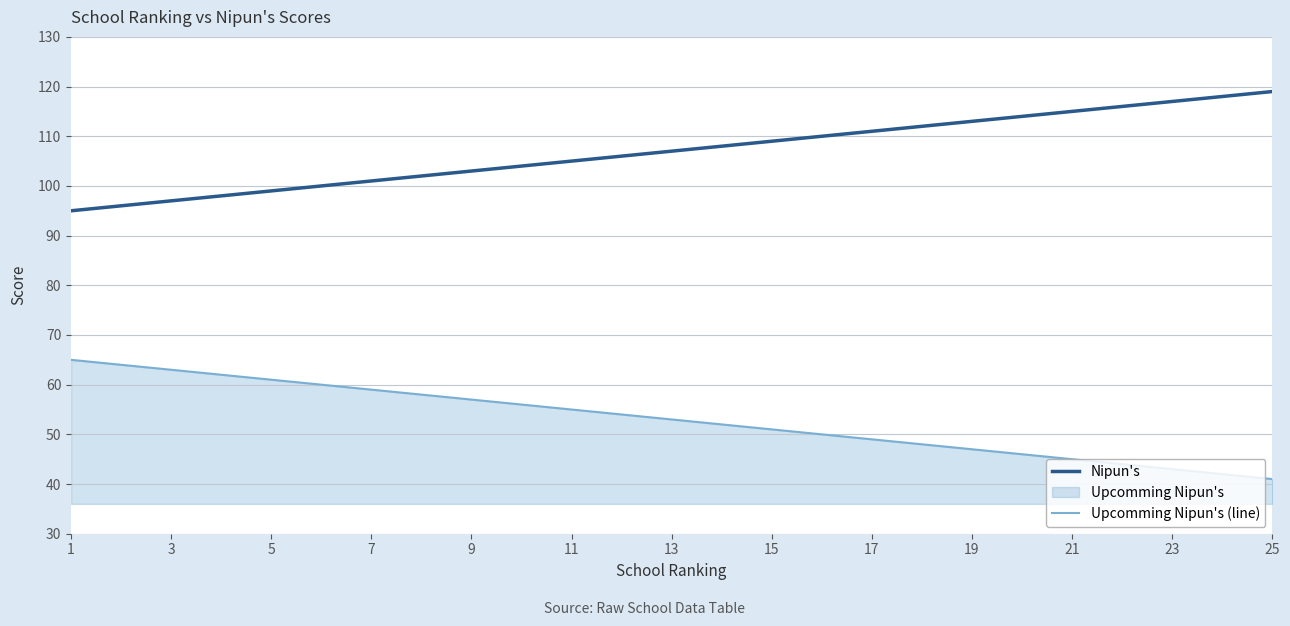

Which category has the lowest value in the Nipun's series?

1